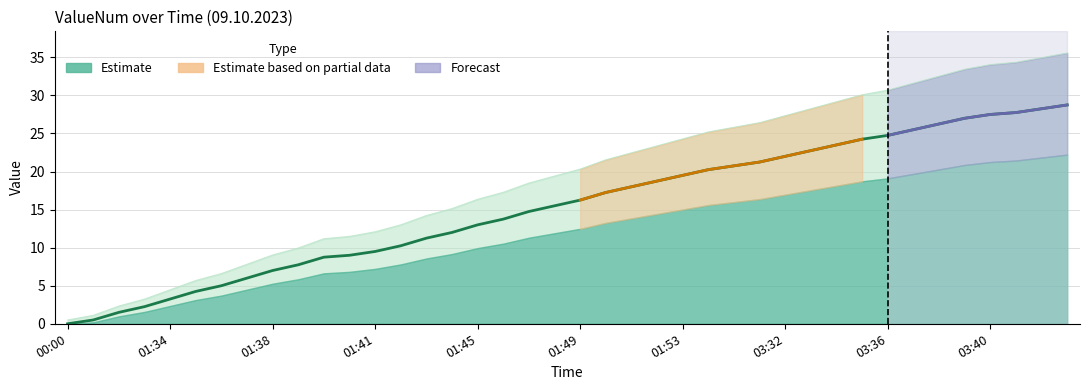

What is the change in value from 01:49 to 01:52?

+2.5